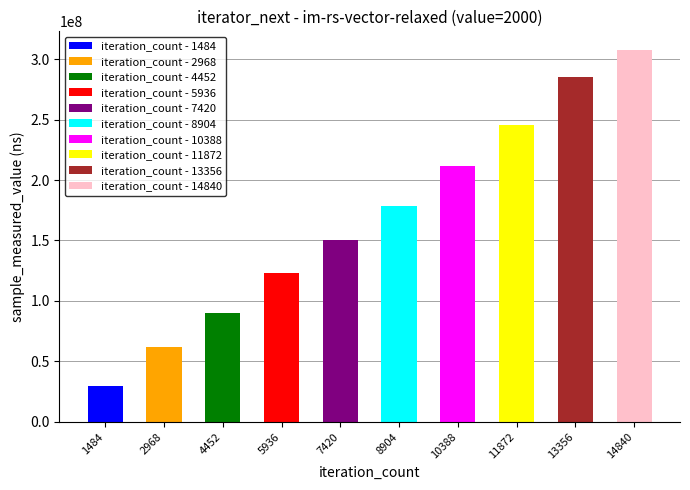

What is the sum of all values?

1682895442